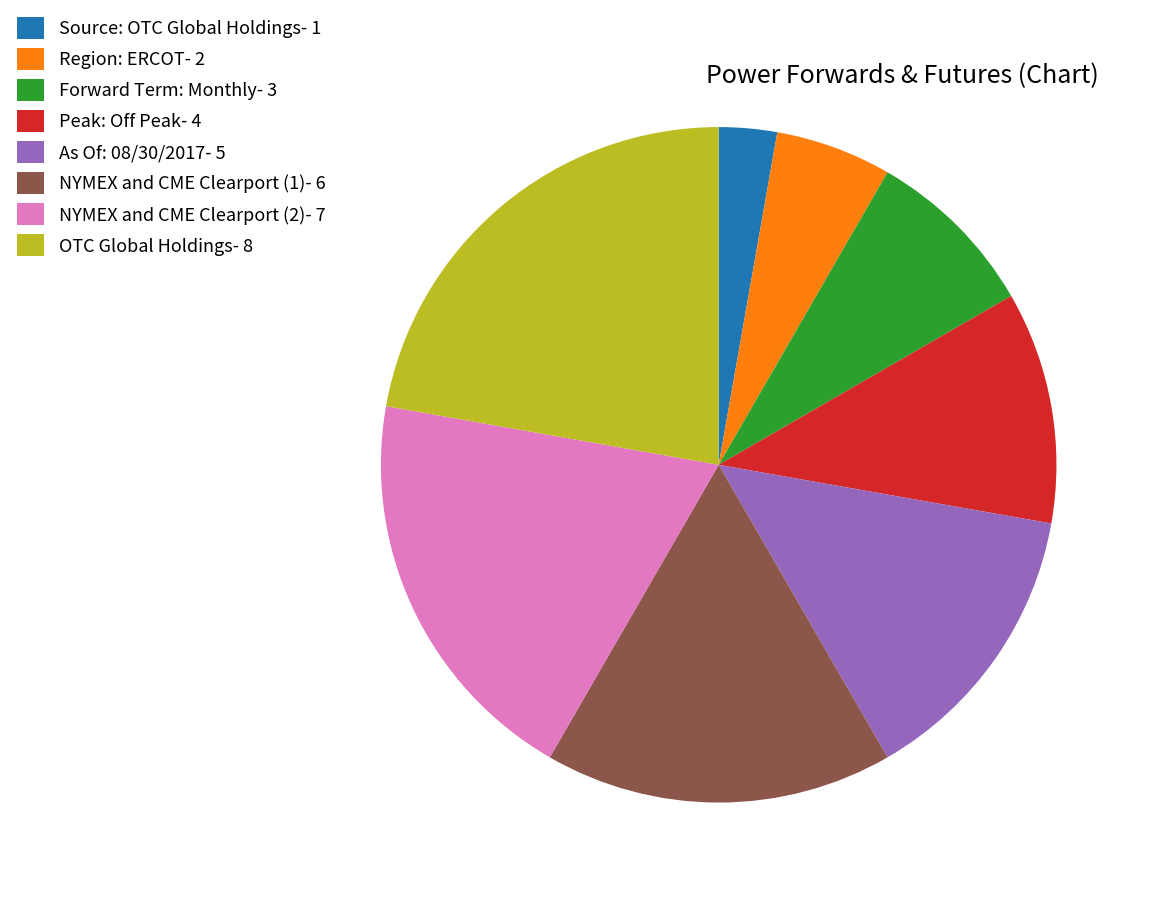

Combined, do Source: OTC Global Holdings- 1 and Forward Term: Monthly- 3 account for over 50%?

No